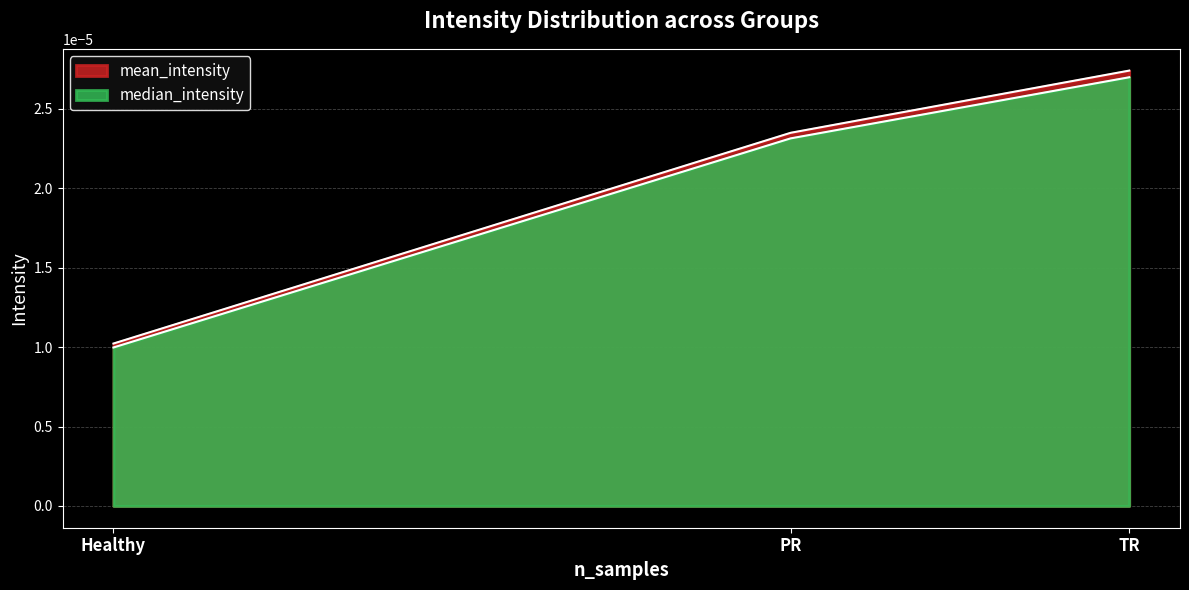

Count the number of categories in the chart.

3